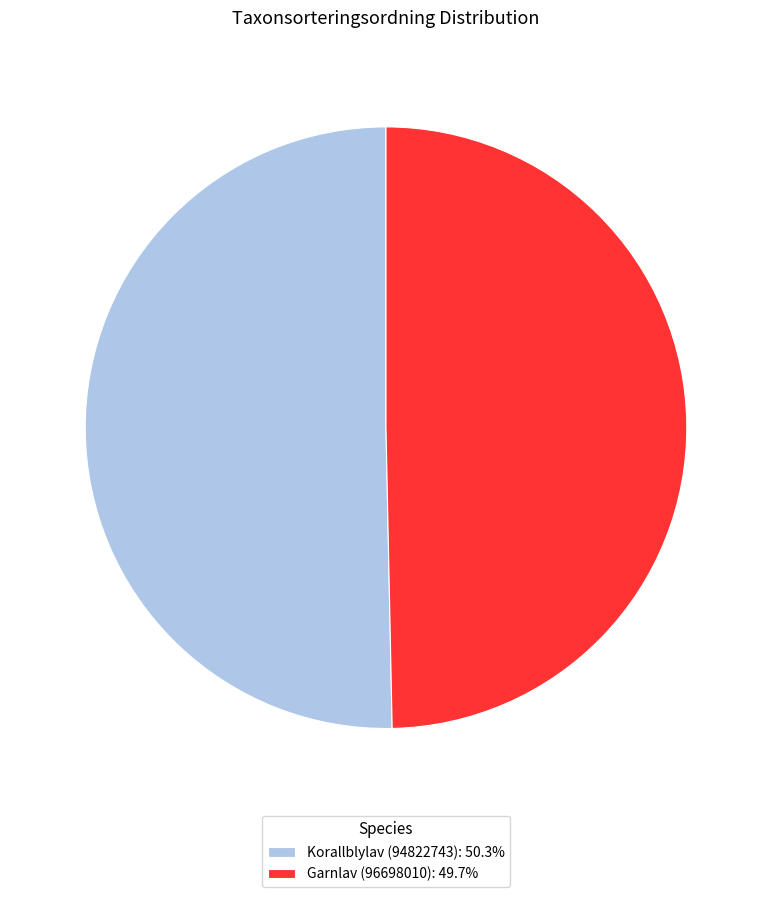

Approximately how many times larger is the value at Garnlav (96698010) compared to Korallblylav (94822743)?

1.0